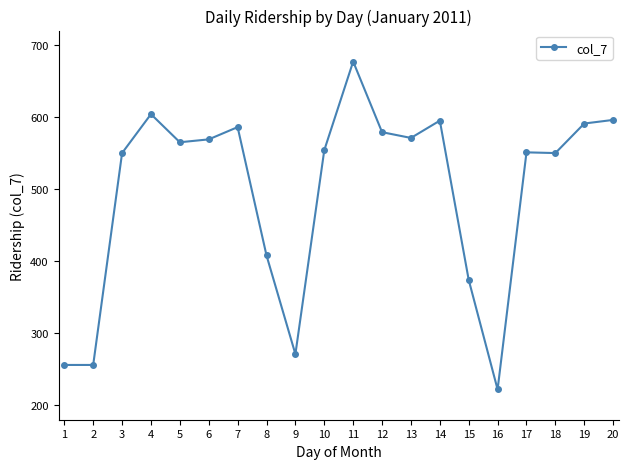

True or false: the data has more than 0 interior local peaks.

True